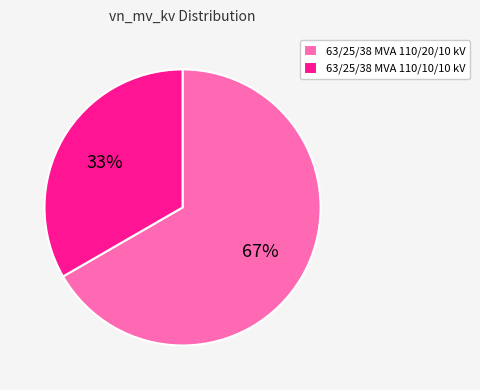

Is it true that 63/25/38 MVA 110/10/10 kV is 25% of the pie?

False